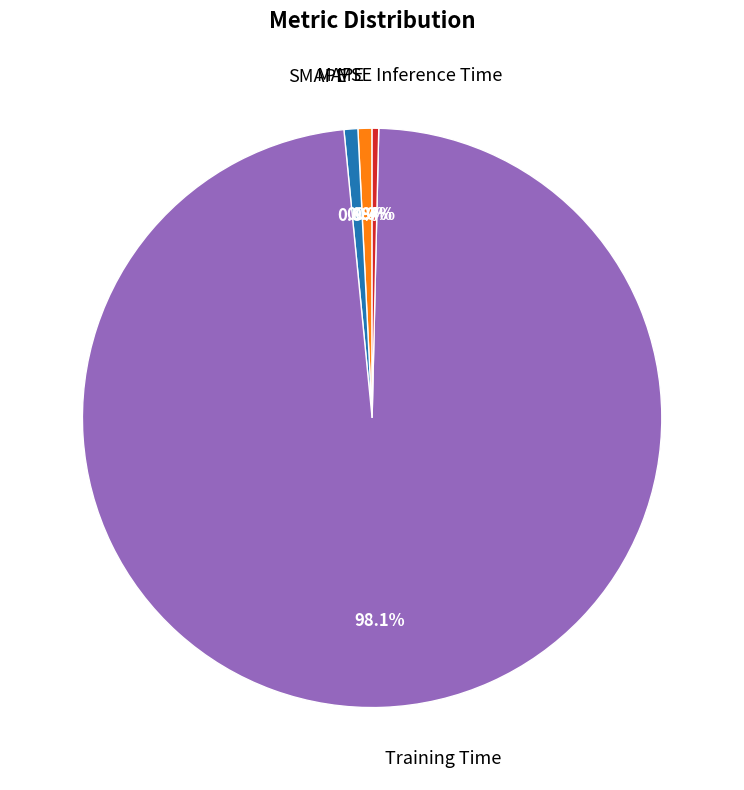

Which slice is the largest?

Training Time